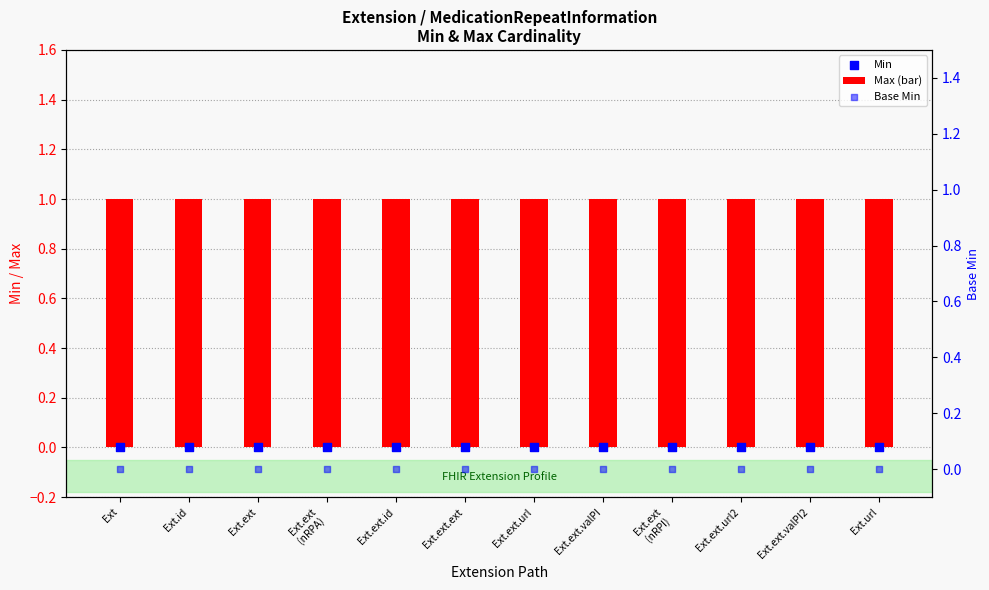

Which series has the largest Y range (max minus min)?

Max (bar)